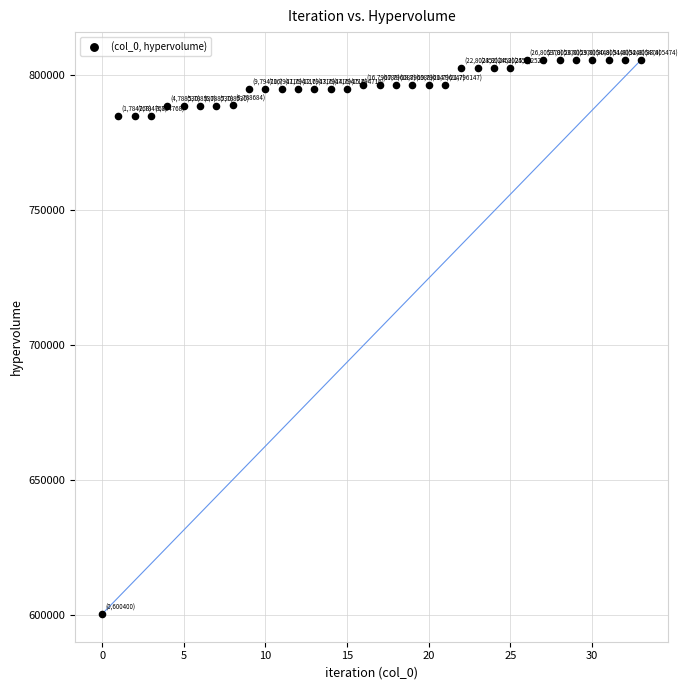

What is the range of Y values (max minus min)?

205074